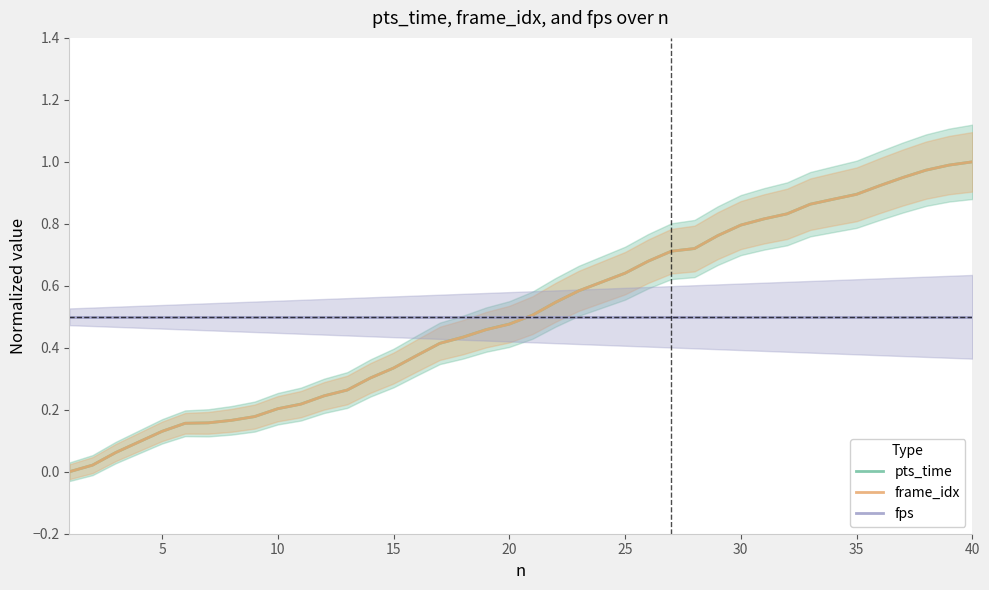

How many categories are shown in the chart?

40